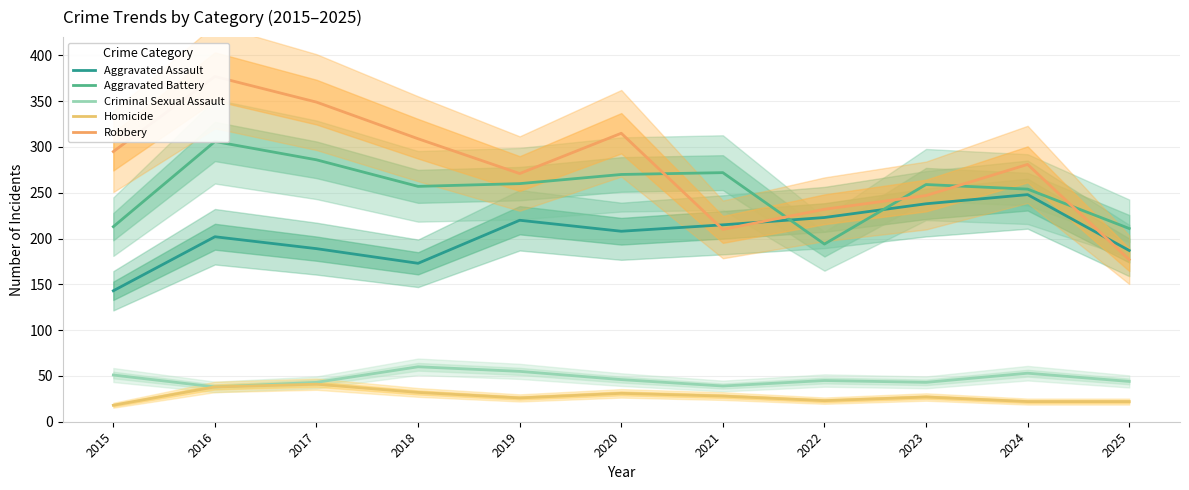

What is the average value of the Aggravated Battery series?

253